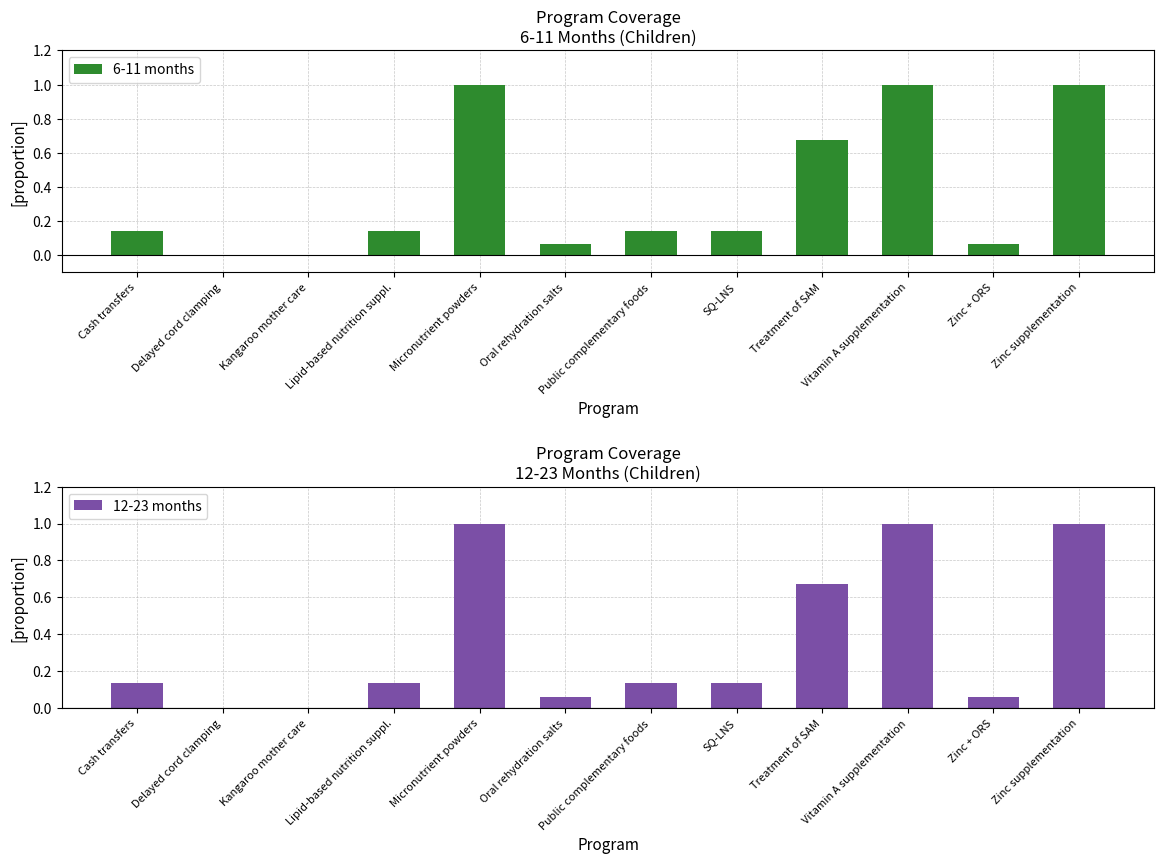

Reading left to right, transcribe all the data shown in this chart.

6-11 months: Cash transfers=0.1	Delayed cord clamping=0.0	Kangaroo mother care=0.0	Lipid-based nutrition suppl.=0.1	Micronutrient powders=1.0	Oral rehydration salts=0.1	Public complementary foods=0.1	SQ-LNS=0.1	Treatment of SAM=0.7	Vitamin A supplementation=1.0	Zinc + ORS=0.1	Zinc supplementation=1.0
12-23 months: Cash transfers=0.1	Delayed cord clamping=0.0	Kangaroo mother care=0.0	Lipid-based nutrition suppl.=0.1	Micronutrient powders=1.0	Oral rehydration salts=0.1	Public complementary foods=0.1	SQ-LNS=0.1	Treatment of SAM=0.7	Vitamin A supplementation=1.0	Zinc + ORS=0.1	Zinc supplementation=1.0